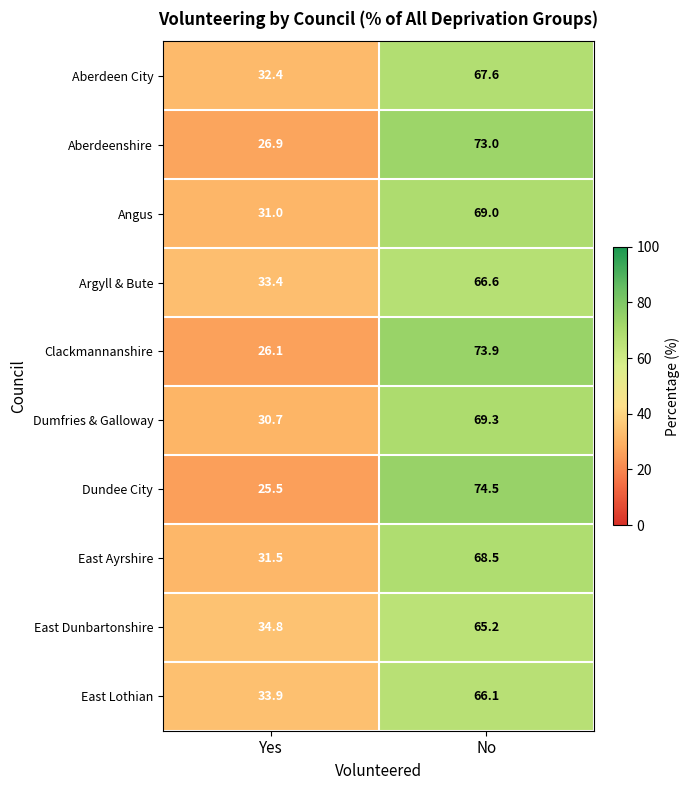

Reading right to left, list all the values displayed in this chart.

Aberdeen City: No=67.6	Yes=32.4
Aberdeenshire: No=73.0	Yes=26.9
Angus: No=69.0	Yes=31.0
Argyll & Bute: No=66.6	Yes=33.4
Clackmannanshire: No=73.9	Yes=26.1
Dumfries & Galloway: No=69.3	Yes=30.7
Dundee City: No=74.5	Yes=25.5
East Ayrshire: No=68.5	Yes=31.5
East Dunbartonshire: No=65.2	Yes=34.8
East Lothian: No=66.1	Yes=33.9